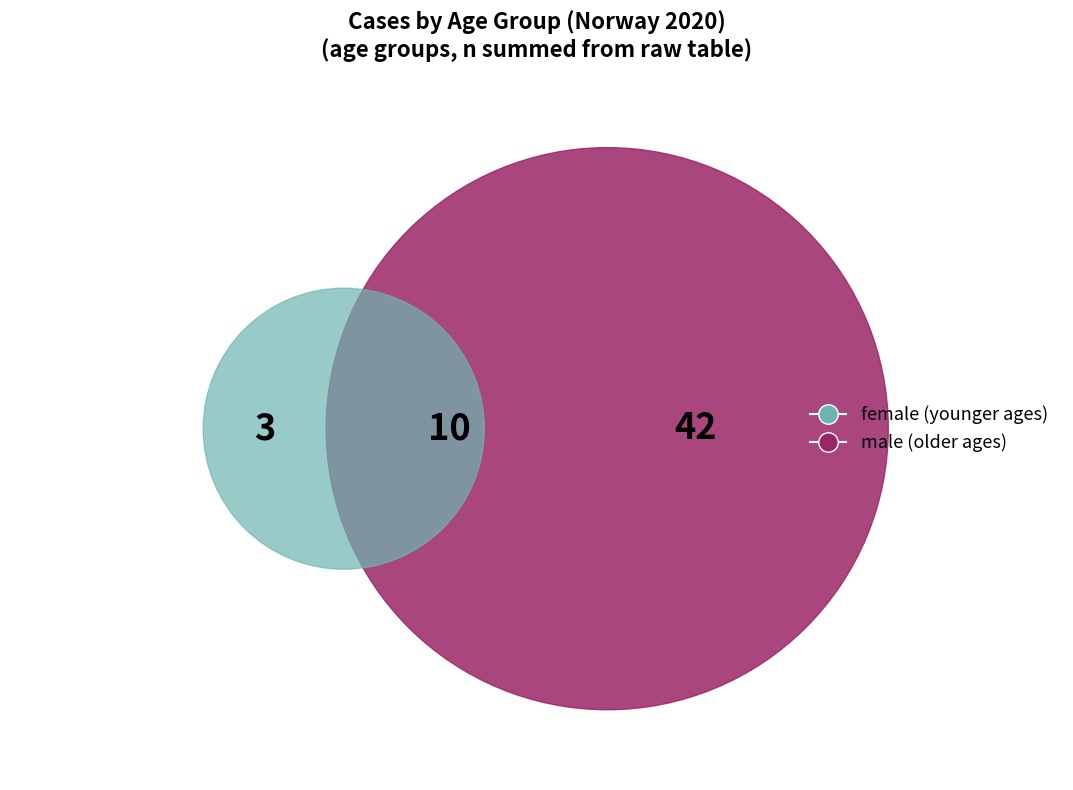

True or false: 50-59 accounts for 1% of the total.

False